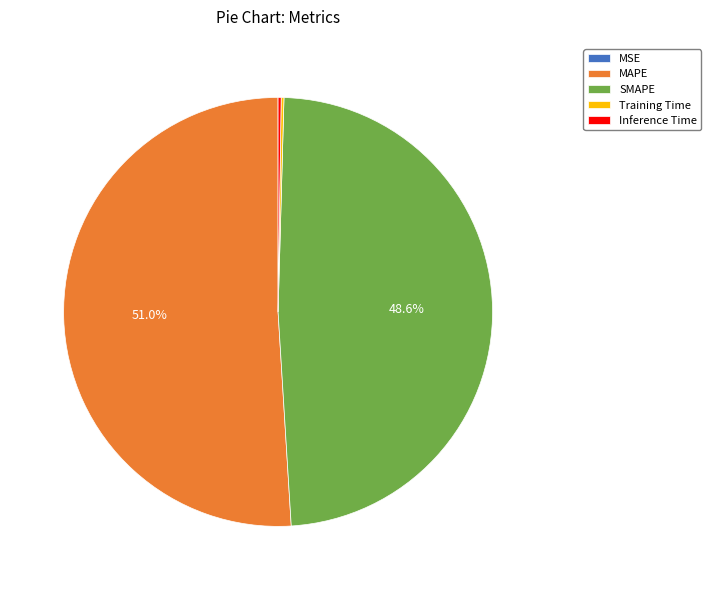

Which slice is the largest?

MAPE